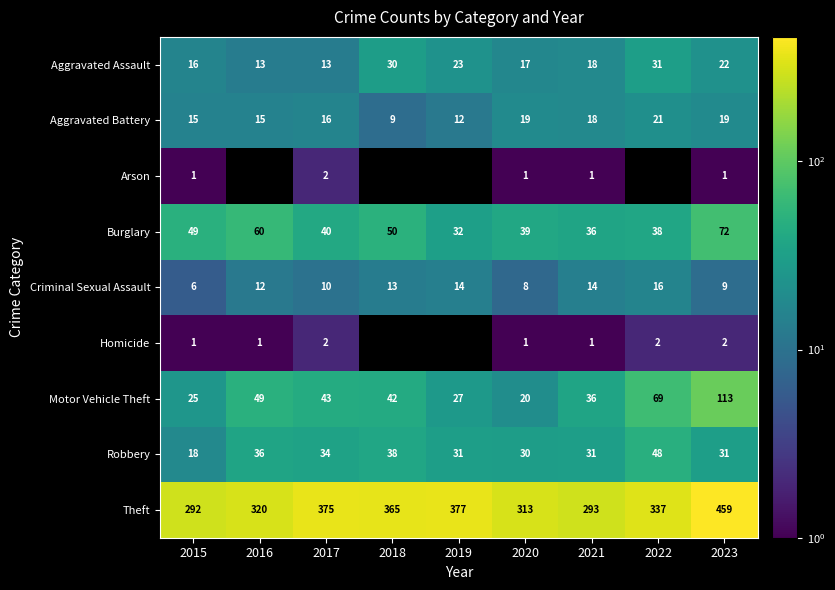

List the labels in order of Burglary value, smallest first.

2019, 2021, 2022, 2020, 2017, 2015, 2018, 2016, 2023